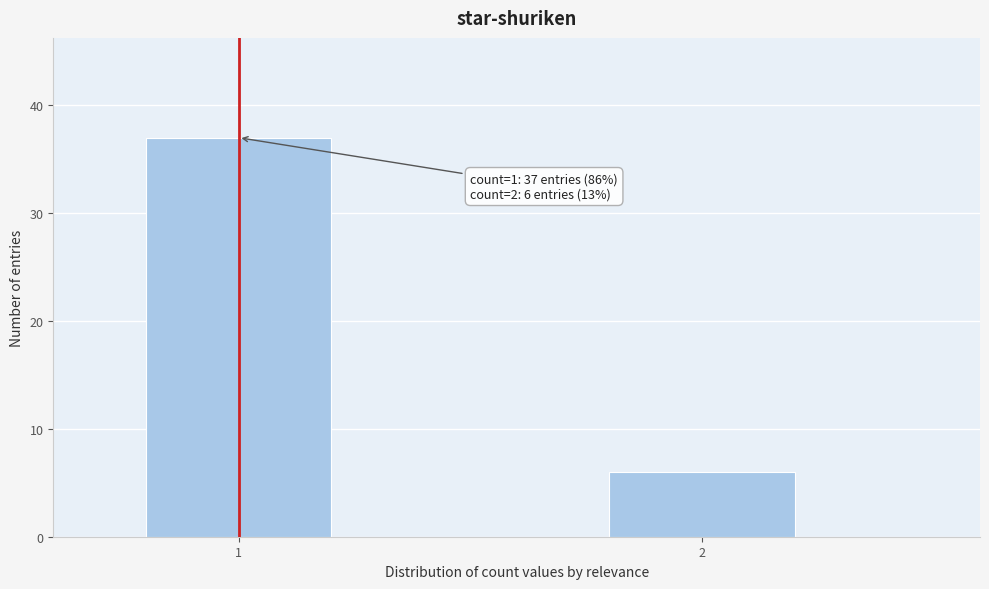

Reading right to left, transcribe all the data shown in this chart.

6	37